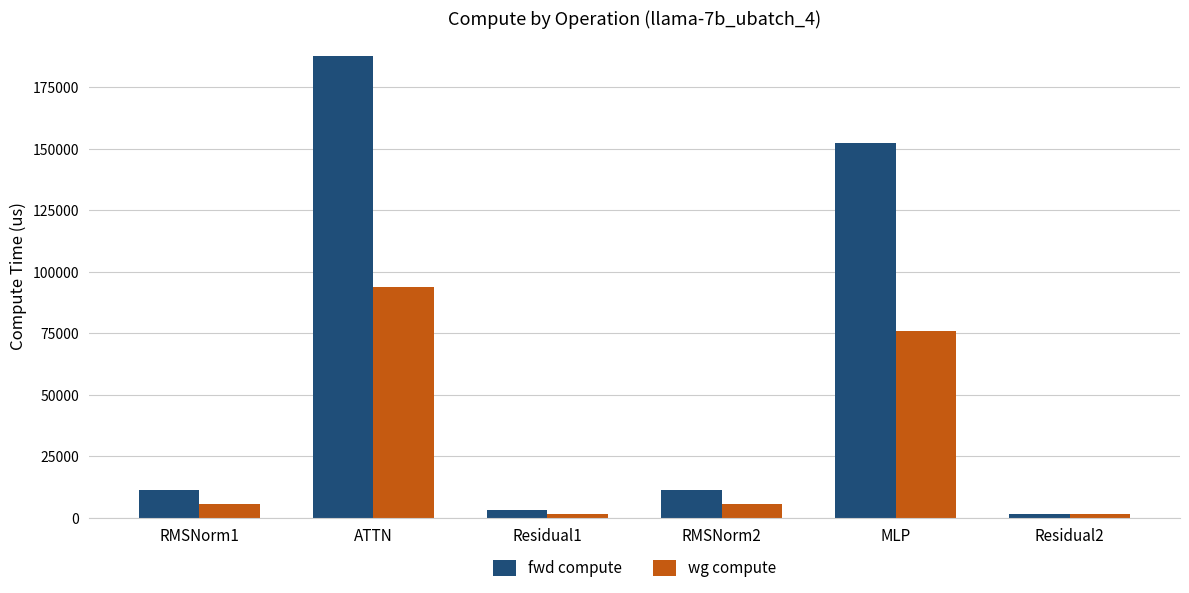

At which label is fwd compute closest to 94744?

MLP